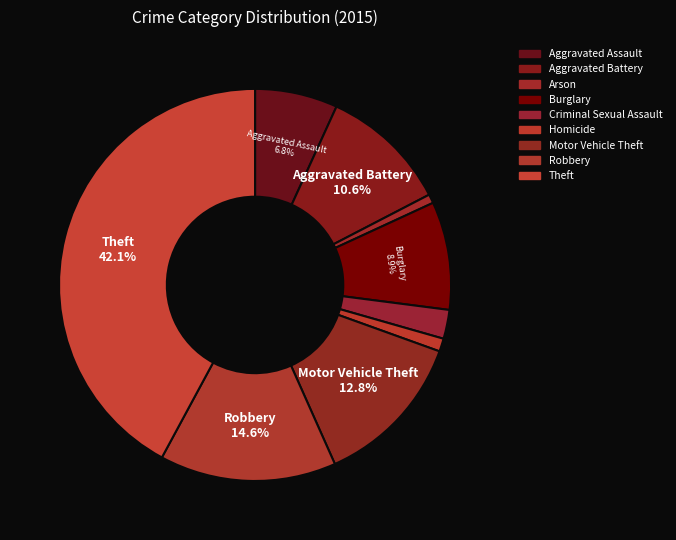

How many slices are in this pie chart?

9